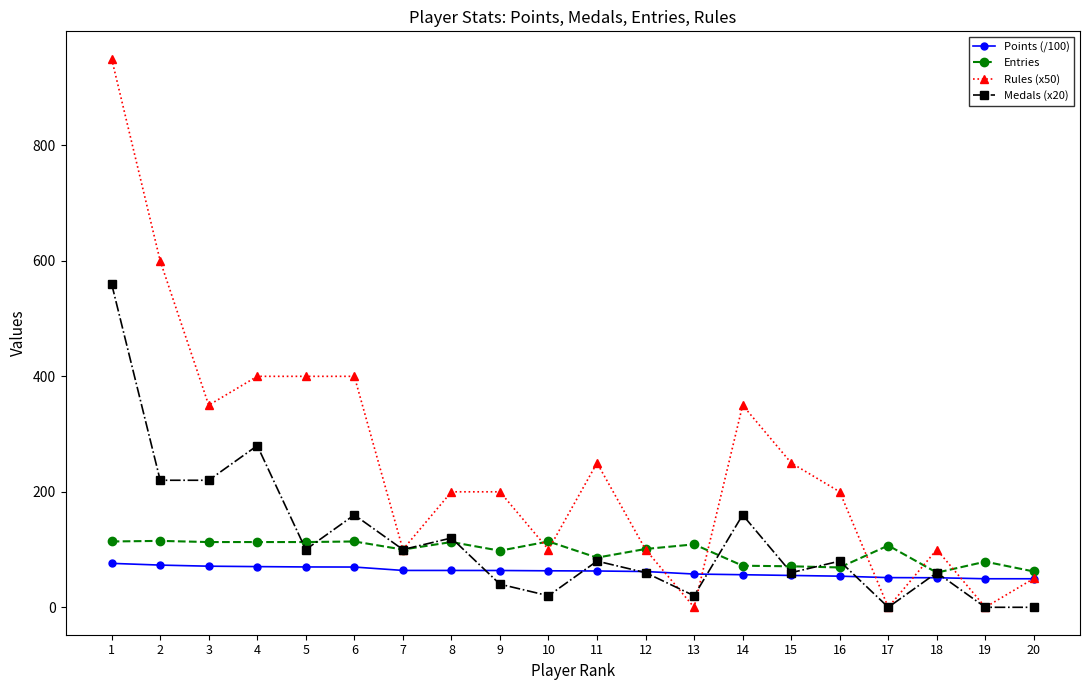

What is the difference between the highest and lowest values at 6?

330.3